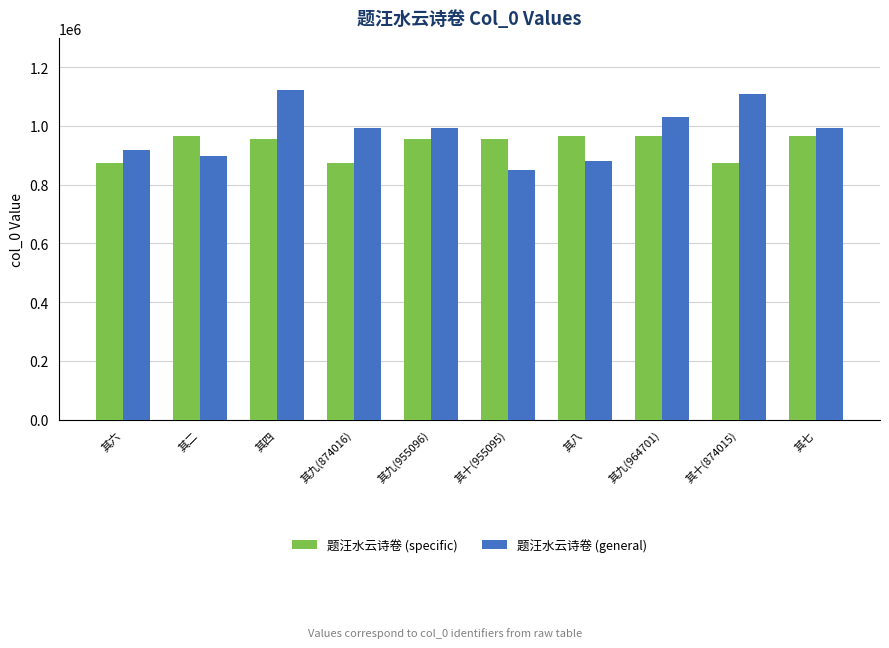

What is the sum of the 题汪水云诗卷 (general) values at 其九(955096) and 其九(964701)?

2024329